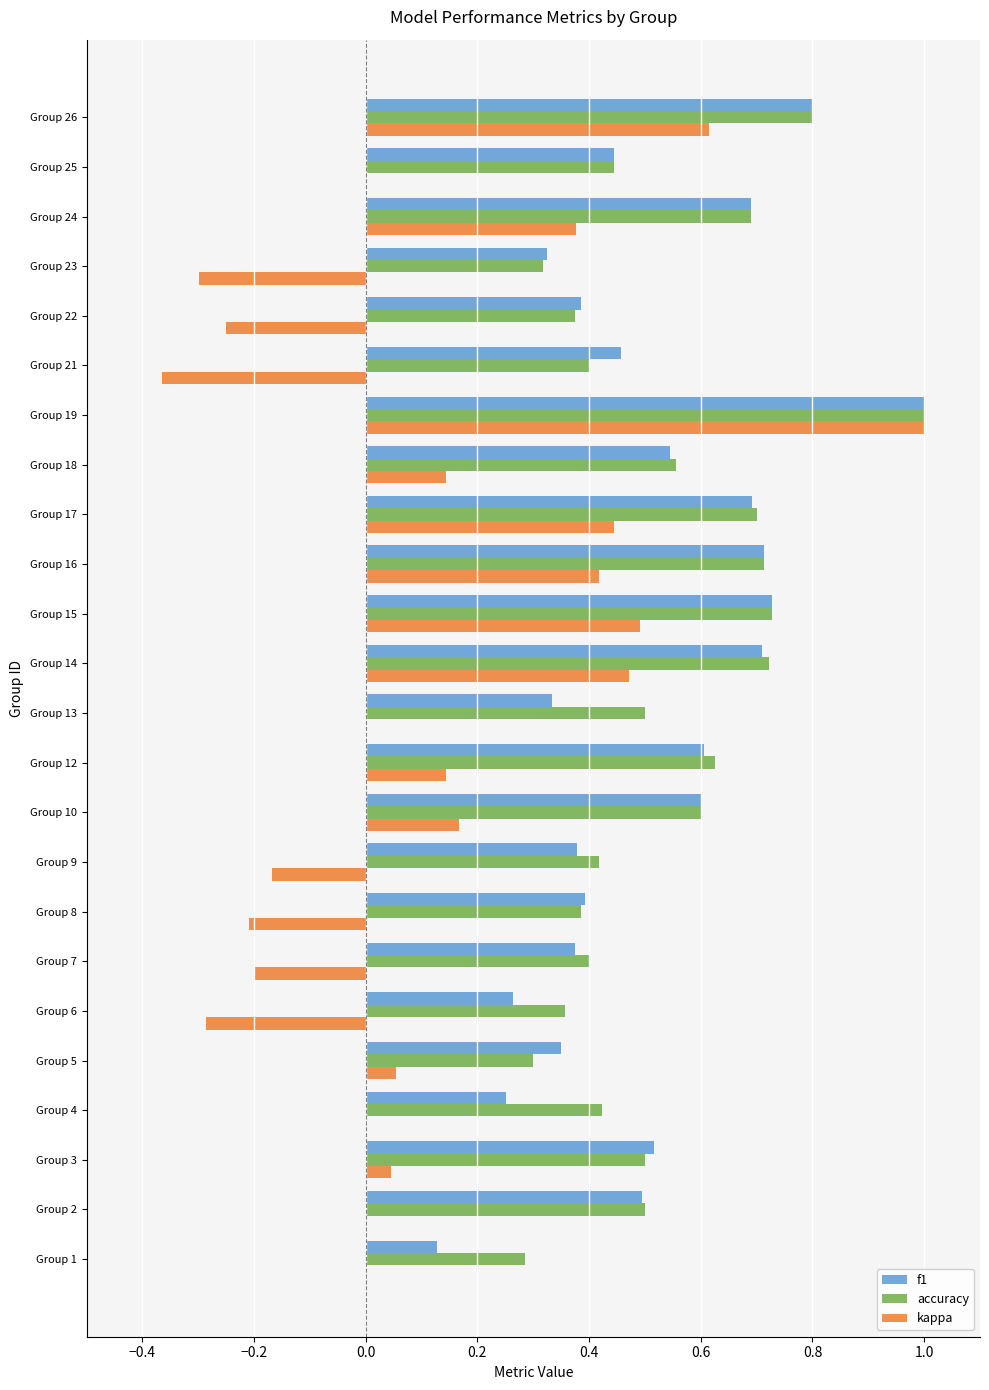

What is the sum of all kappa values?

2.6